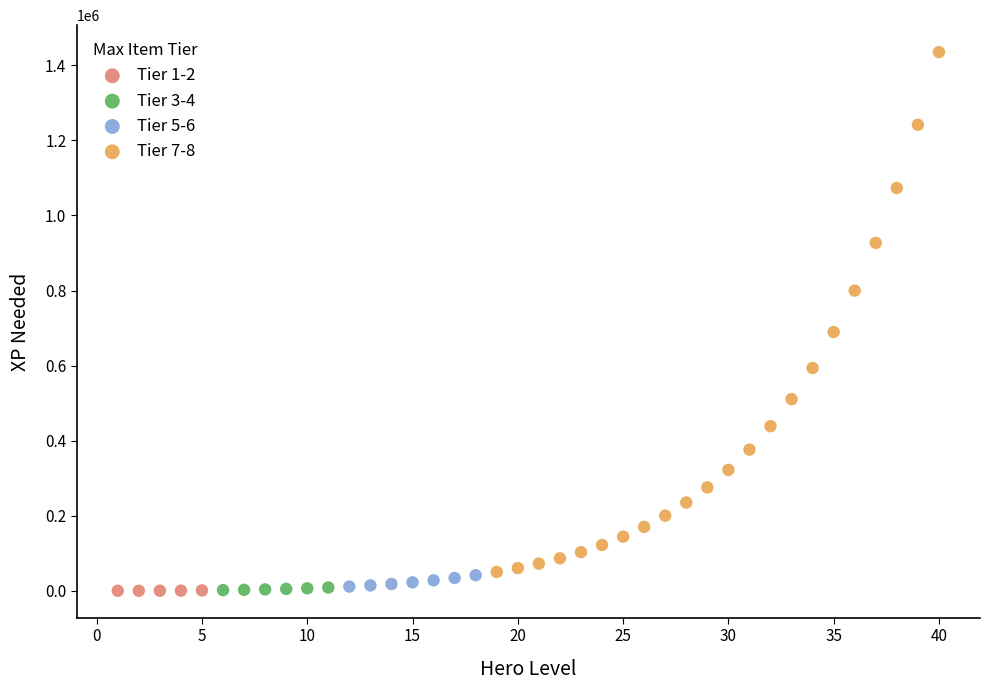

What are all the series names shown in the legend?

Tier 1-2, Tier 3-4, Tier 5-6, Tier 7-8